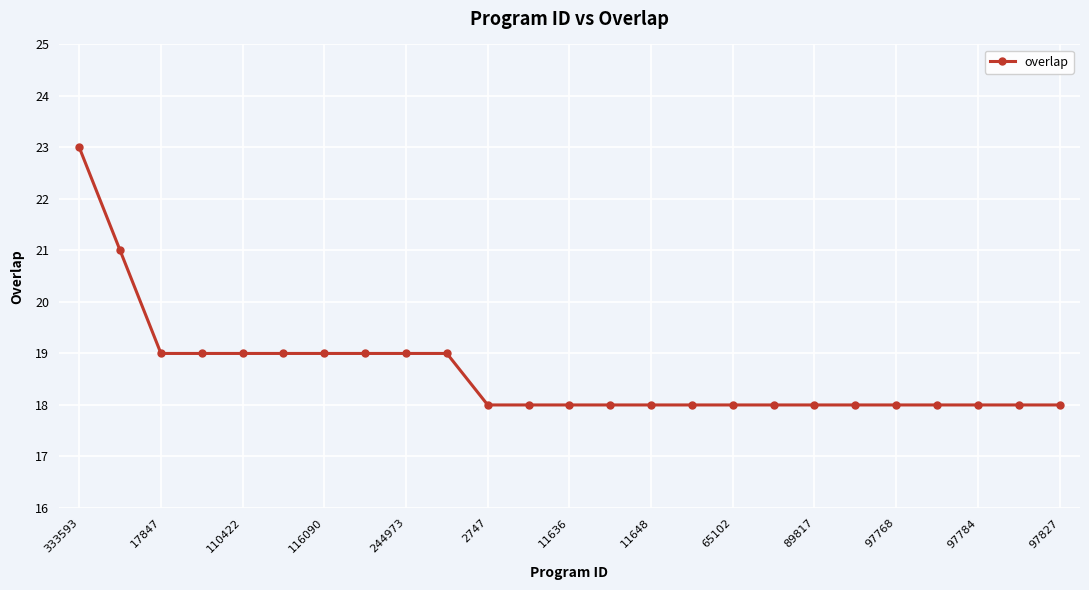

How many distinct data groups are displayed?

1